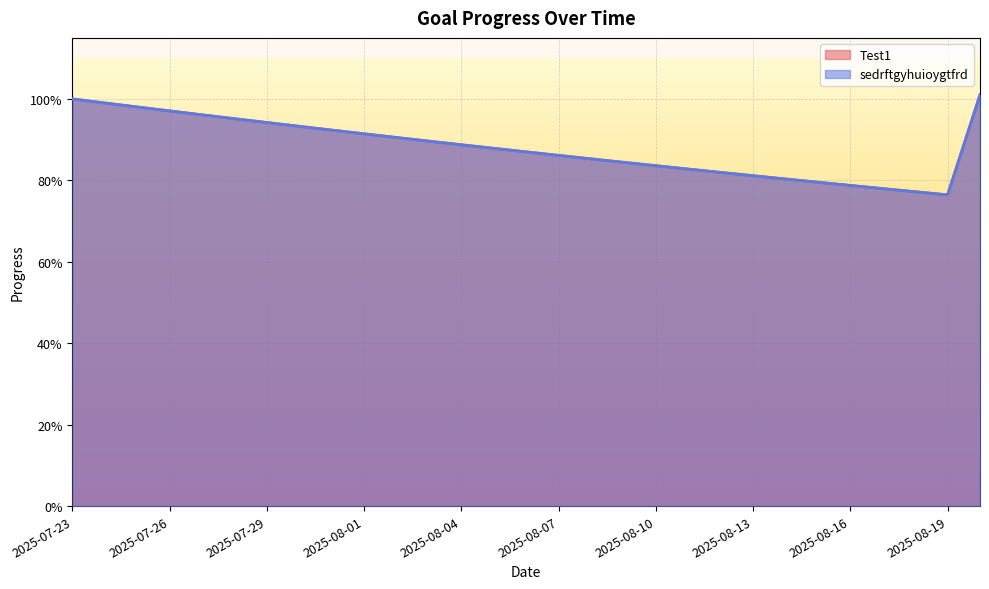

What is the total value across all series at 2025-07-27?

1.9